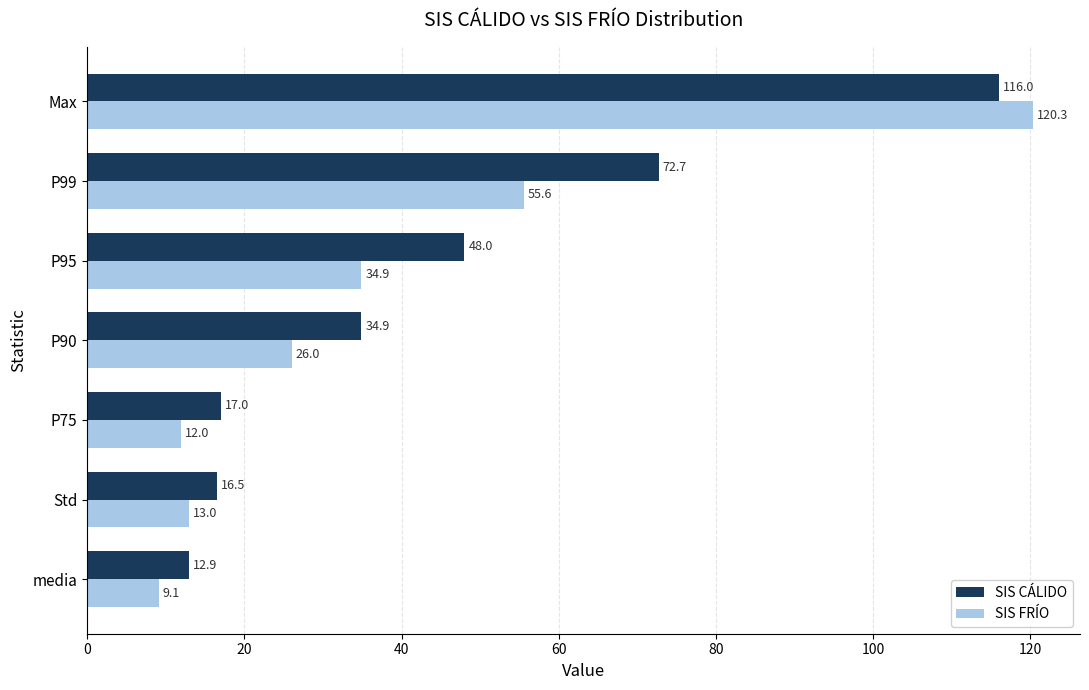

How many data points in SIS CÁLIDO are above 34?

4